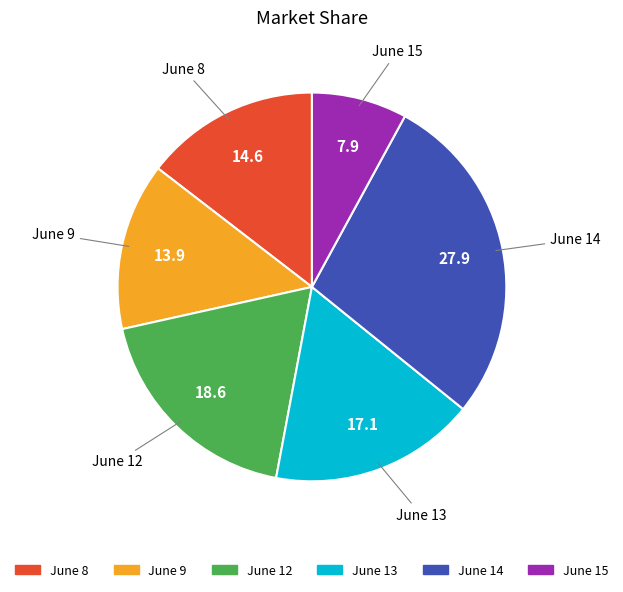

How many segments does this pie chart have?

6